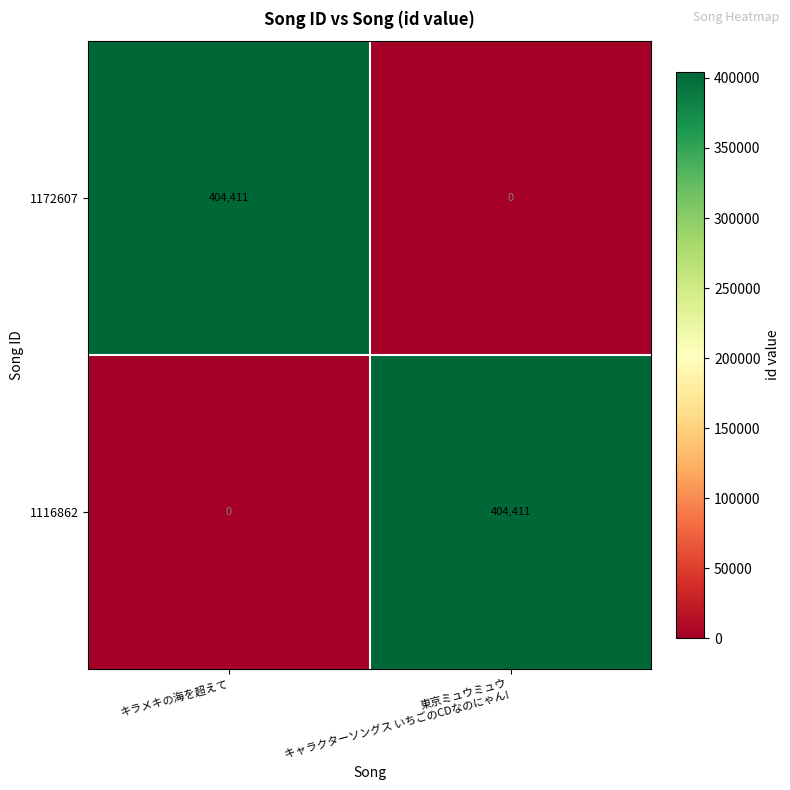

What is the sum of all 1116862 values?

404411